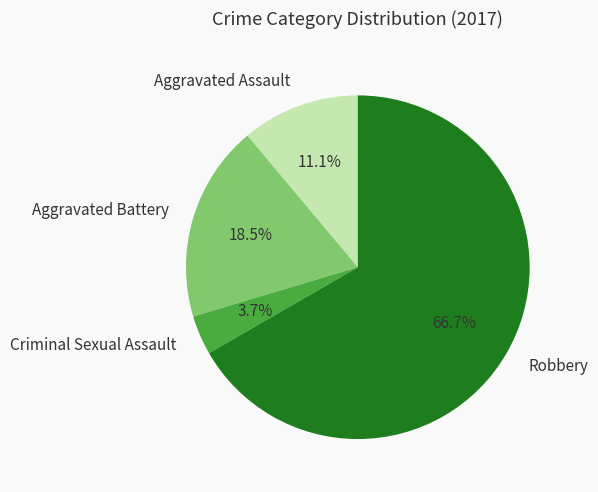

Count the number of slices in the pie.

4